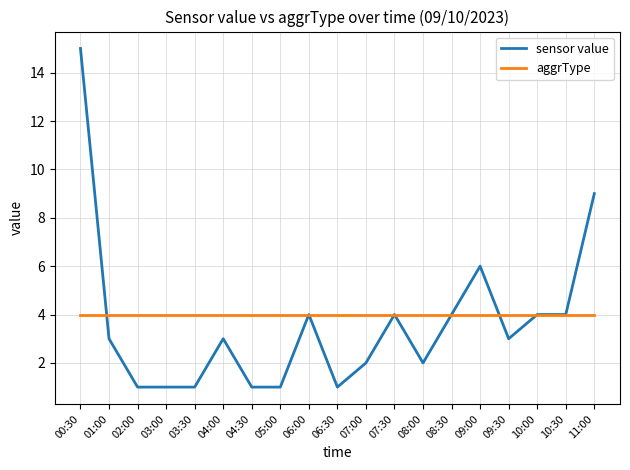

Does the chart have visible grid lines?

Yes